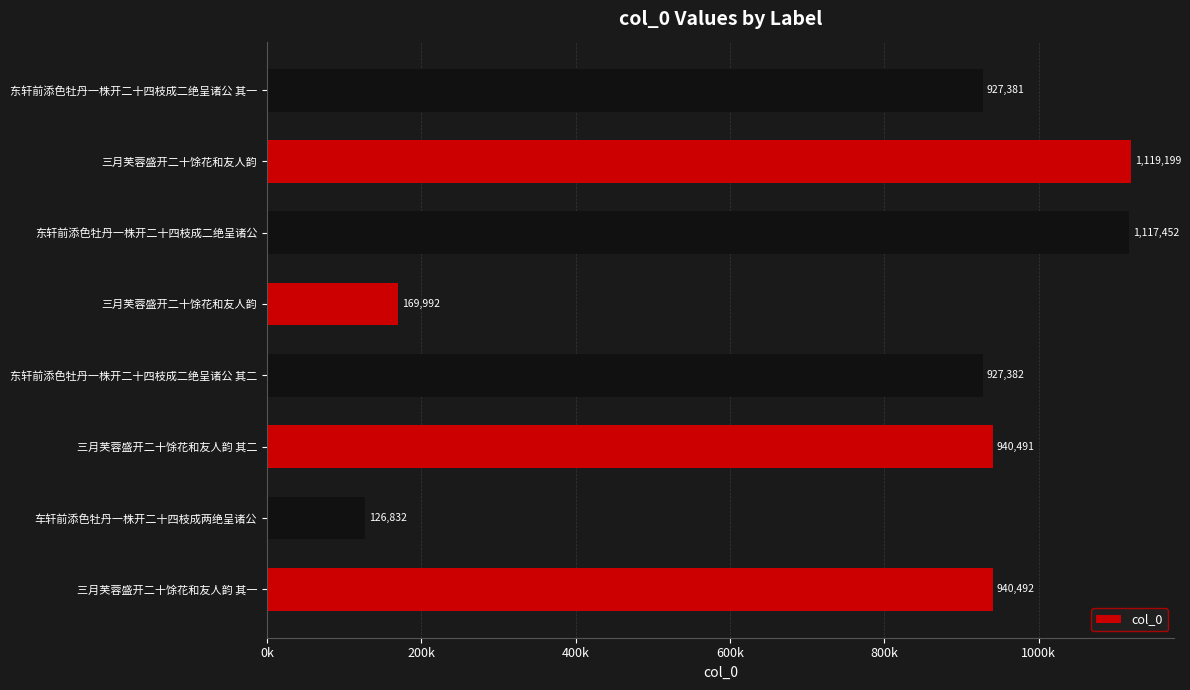

What is the difference between the maximum and minimum values?

992367